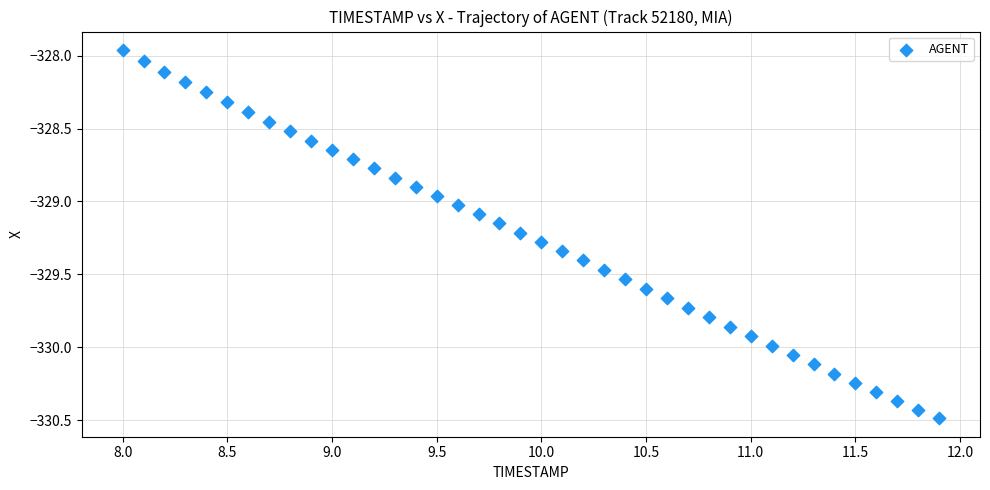

What is the range of X values (max minus min)?

3.9